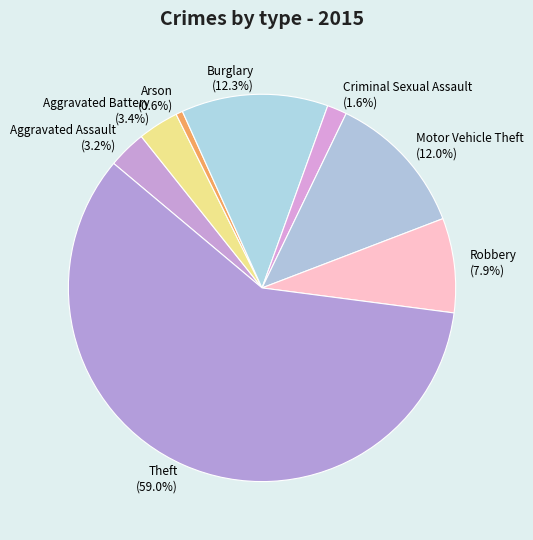

True or false: Robbery accounts for 8% of the total.

True